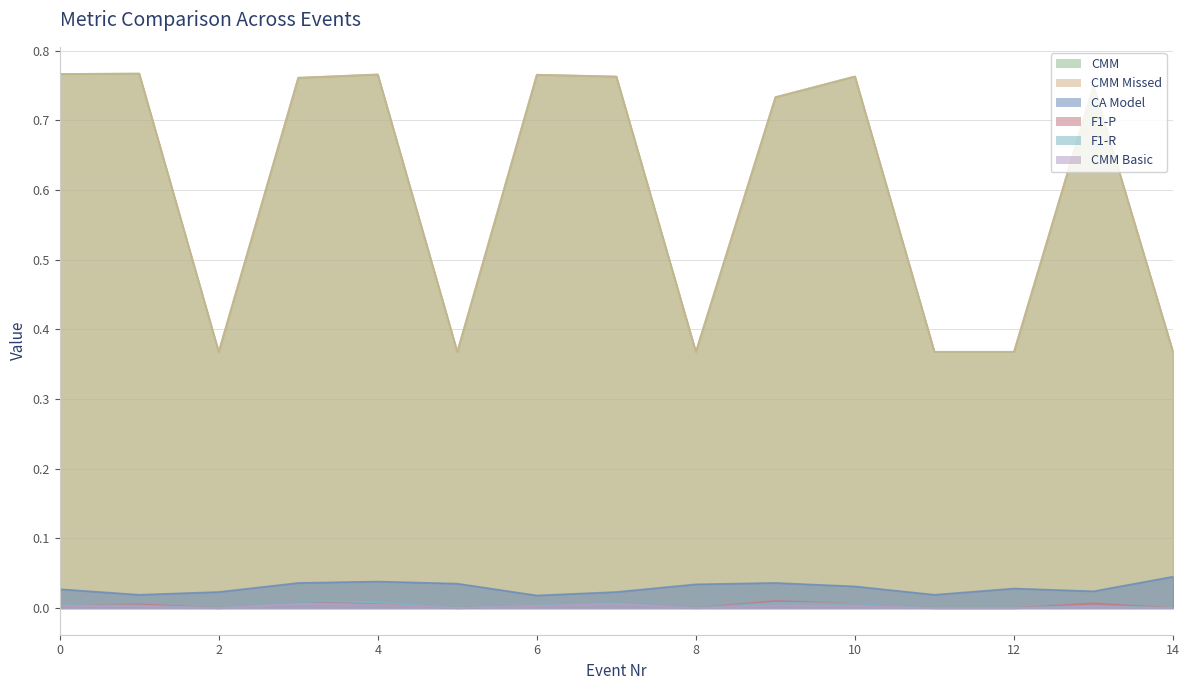

What is the highest value of the CMM series?

0.8